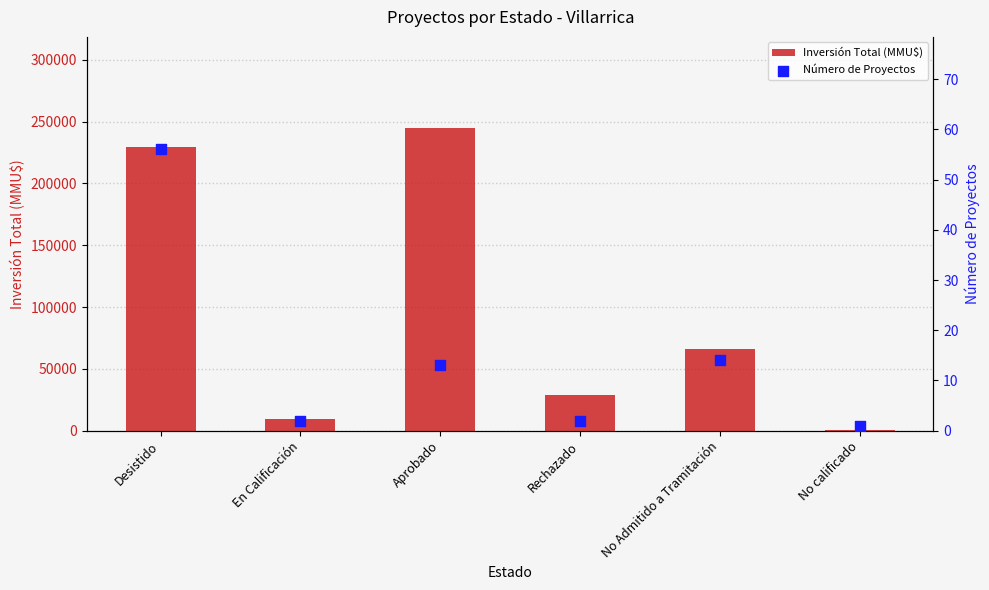

At which category is the sum across all series the highest?

Aprobado